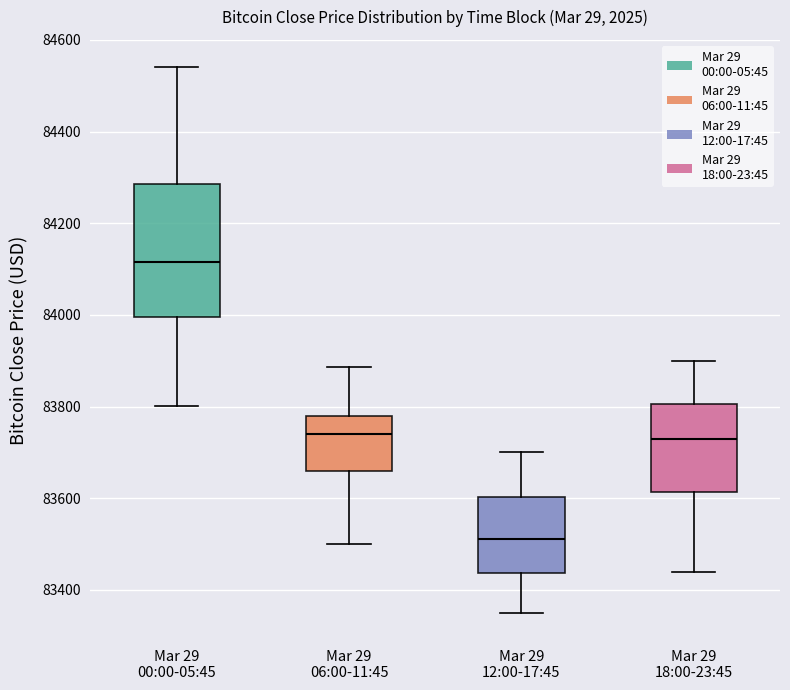

Reading left to right, read every box against the y-axis: the position of its median line, the range the box covers, and the ends of its whiskers. The values are not printed on the chart, so give them approximately, as read against the axis.

Mar 29 00:00-05:45: median 84120, box 84000 to 84280, whiskers 83800 to 84540
Mar 29 06:00-11:45: median 83740, box 83660 to 83780, whiskers 83500 to 83880
Mar 29 12:00-17:45: median 83520, box 83440 to 83600, whiskers 83360 to 83700
Mar 29 18:00-23:45: median 83740, box 83620 to 83800, whiskers 83440 to 83900